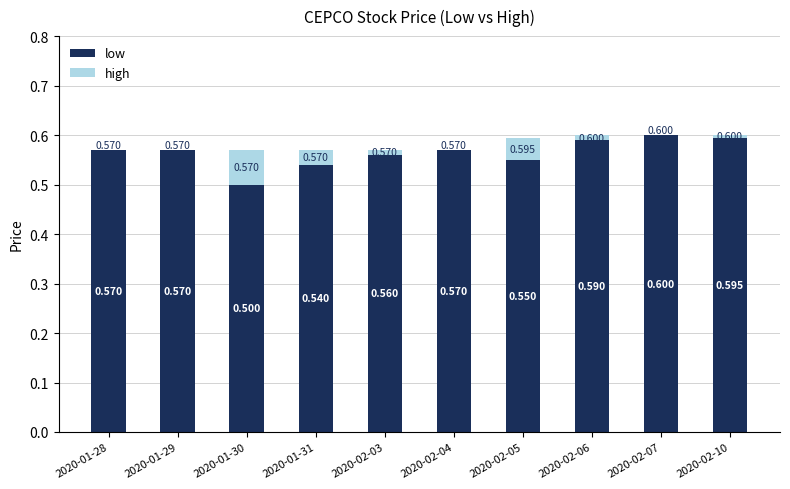

What is the sum of all high values?

0.2